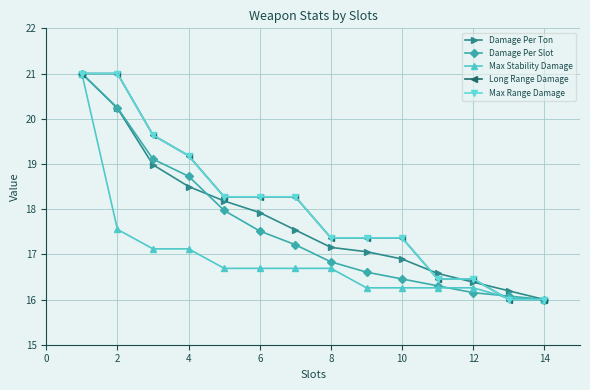

What is the average value of the Long Range Damage series?

18.0